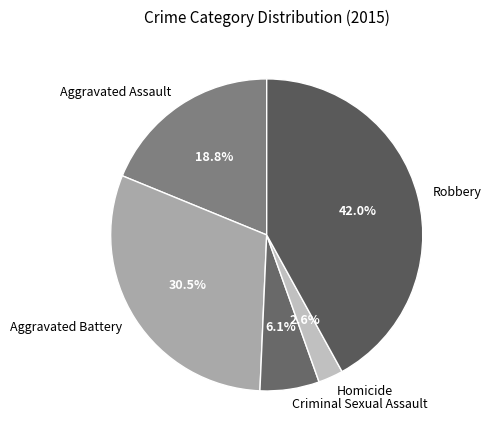

Which category has the smallest portion of the pie?

Homicide